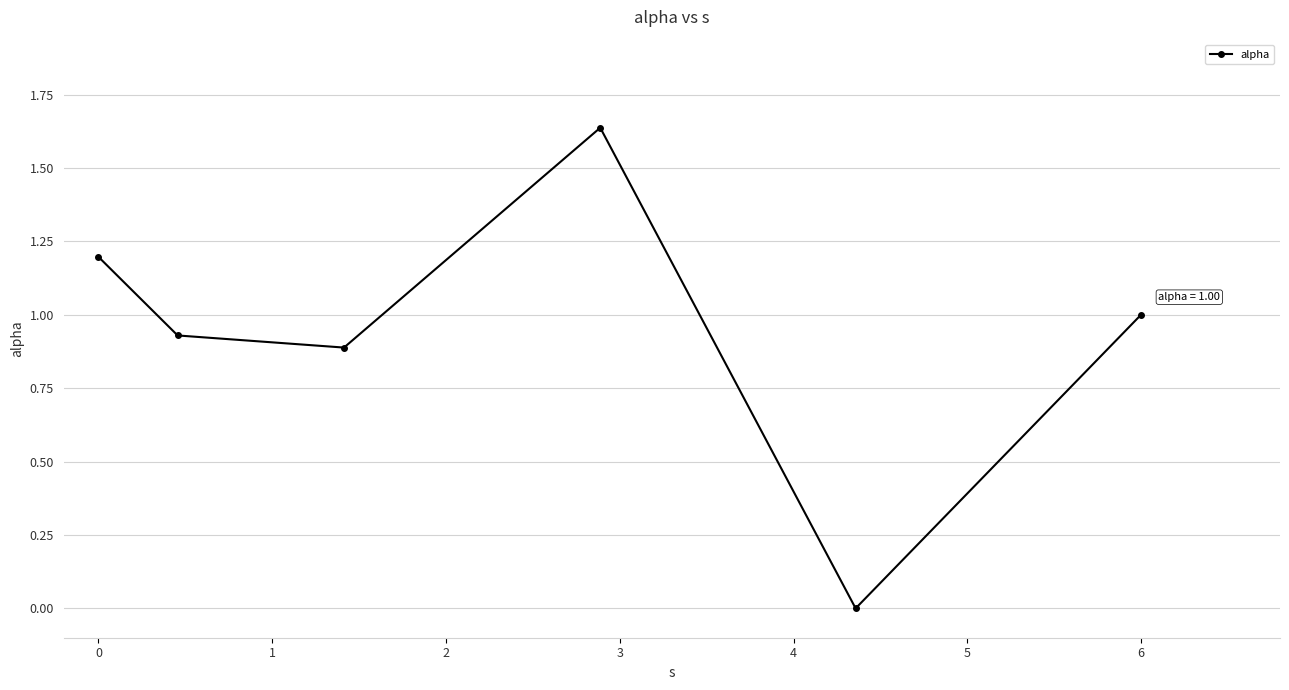

What is the value of the 1st point from the left?

1.2